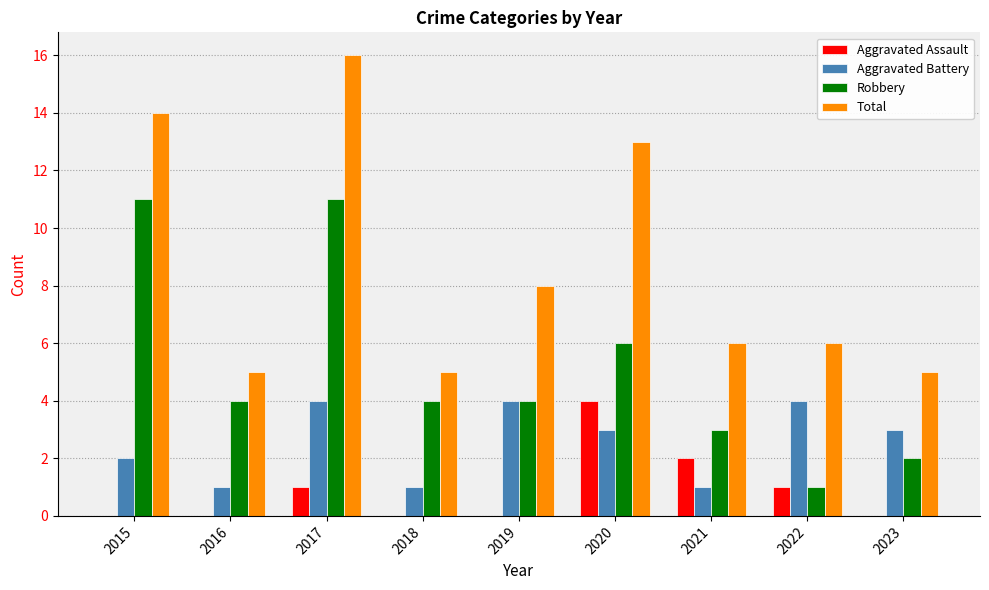

What is the maximum value shown in the chart?

16